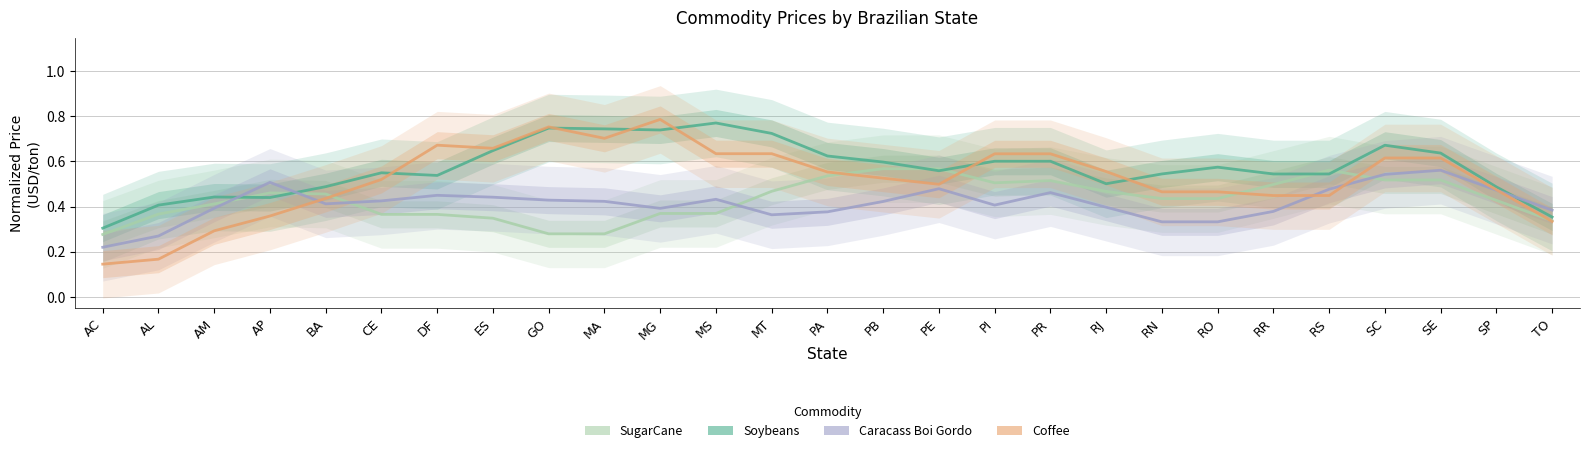

Which series has the largest total across all categories?

Price Soybeans (USD/ton)